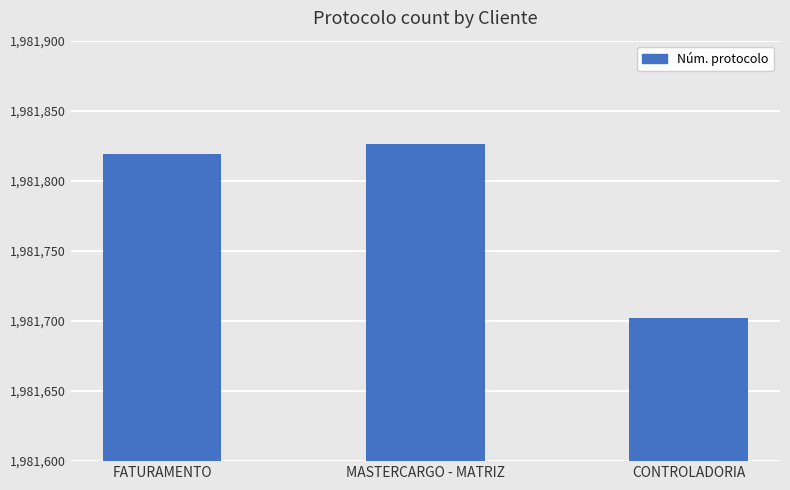

True or false: the data shows 3435852 at CONTROLADORIA.

False